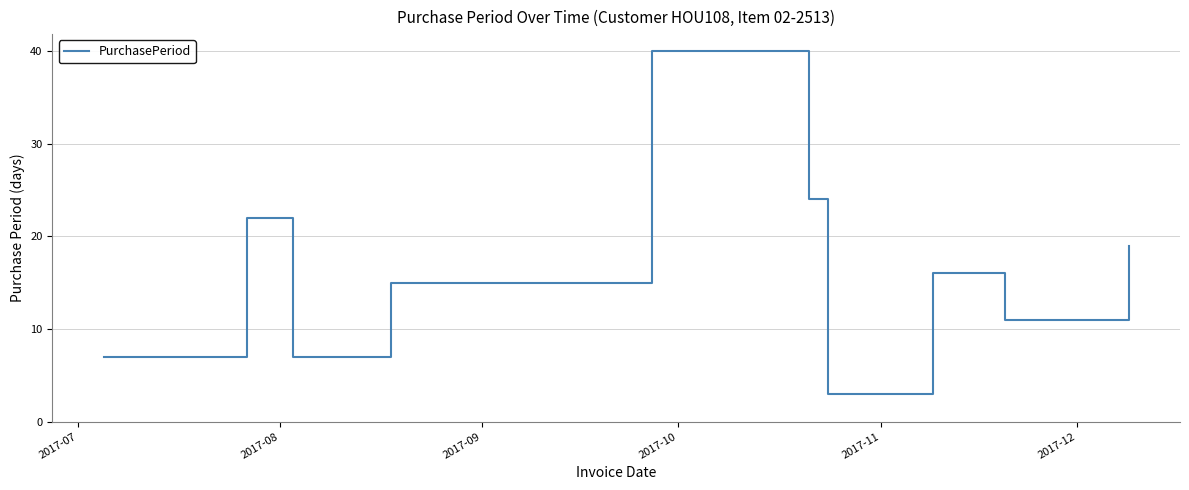

What is the smallest value displayed?

3